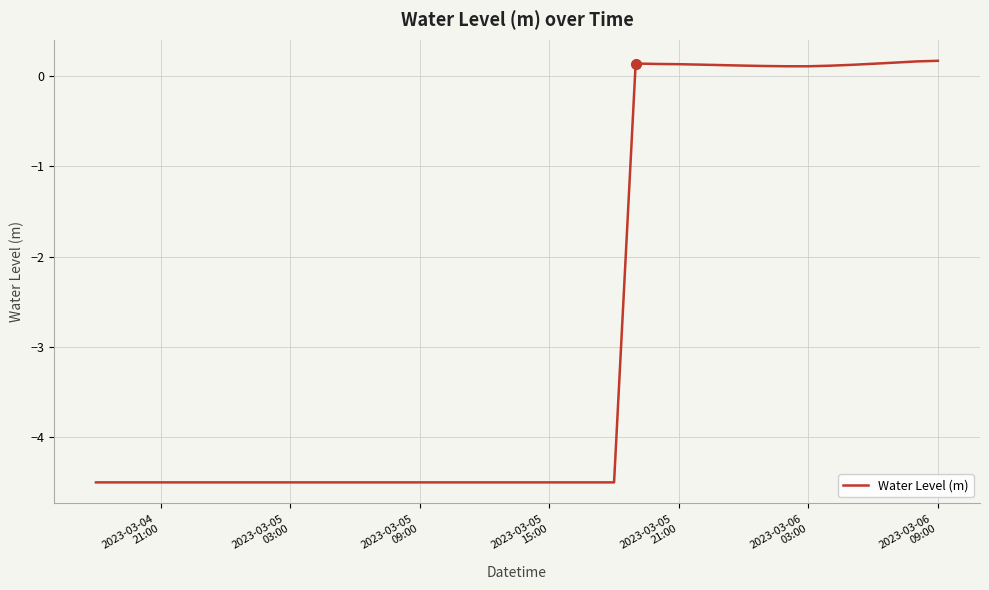

What is the minimum value shown in the chart?

-4.5